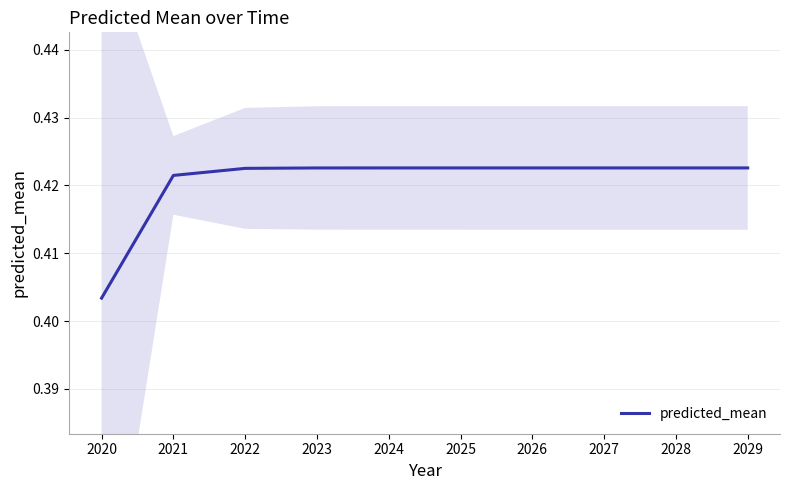

Which category has the highest value across all series?

2029